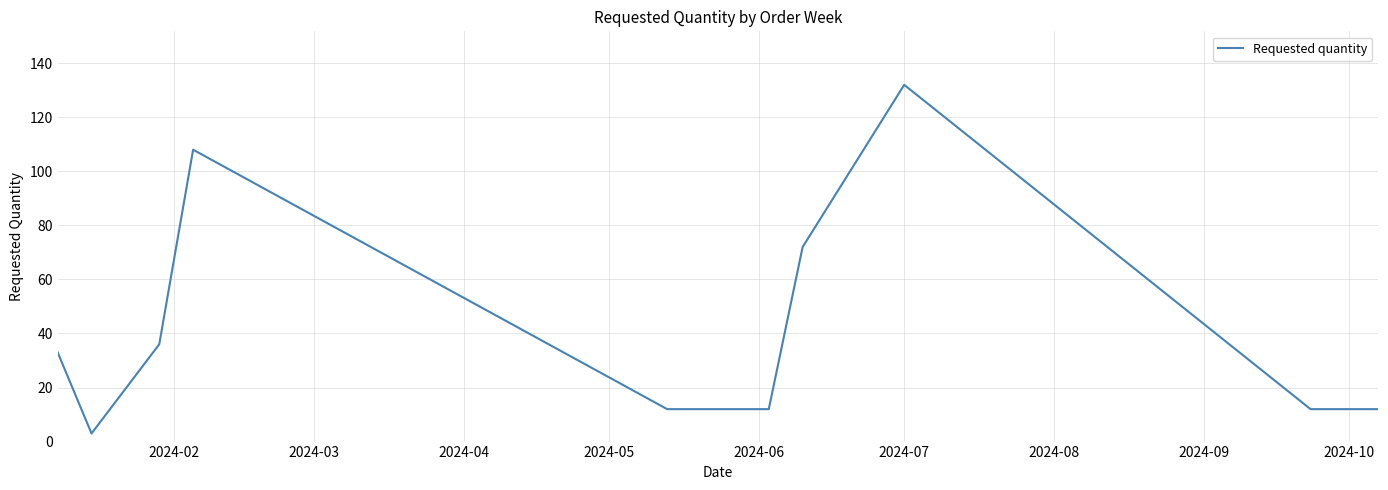

What is the difference between the maximum and minimum values?

129